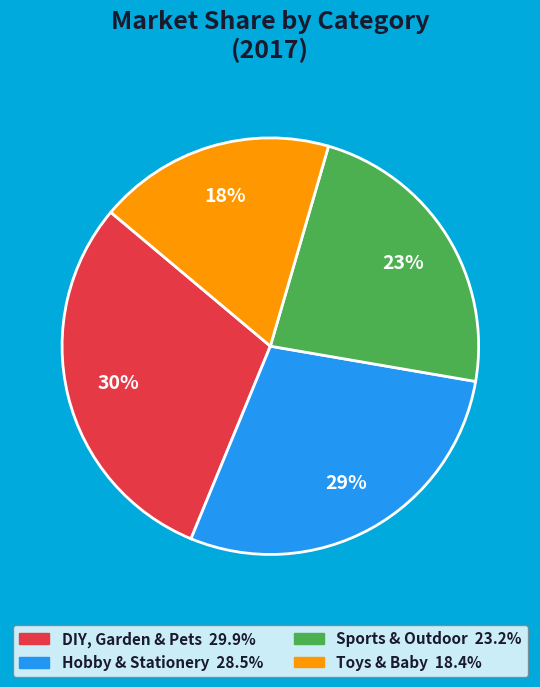

Is the sum of Sports & Outdoor and Hobby & Stationery greater than half?

Yes